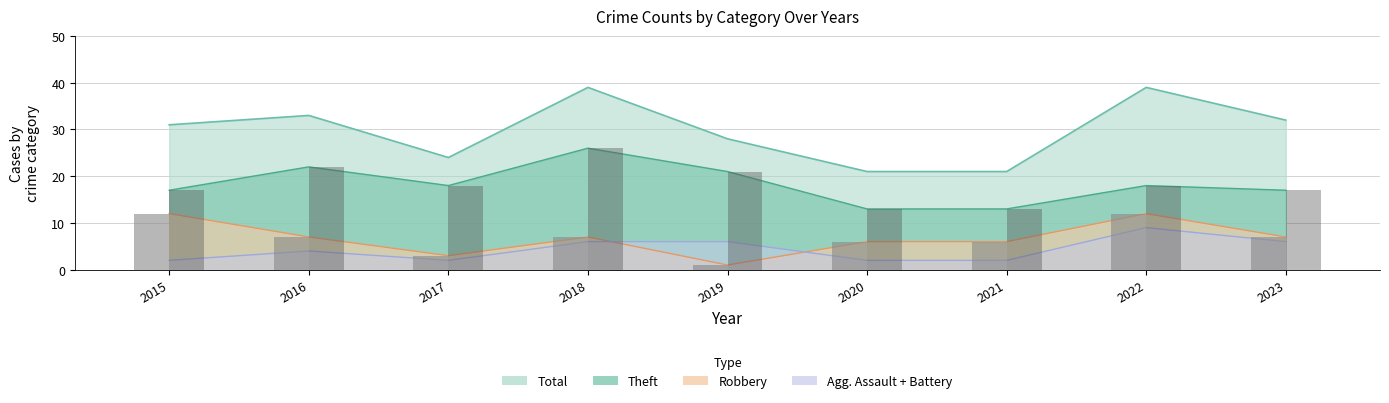

List the labels in order of Theft (bar) value, largest first.

2018, 2016, 2019, 2017, 2022, 2015, 2023, 2020, 2021